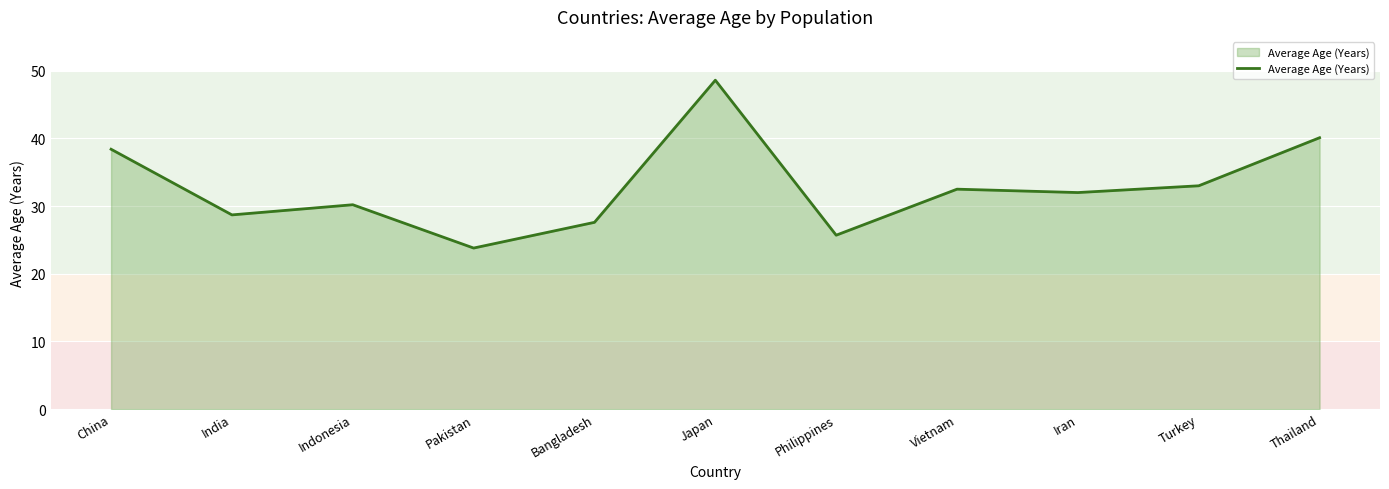

What is the maximum value shown in the chart?

48.6